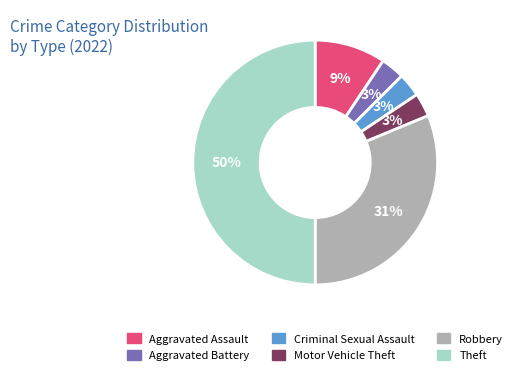

The Aggravated Assault slice represents 9% of the pie. True or false?

True